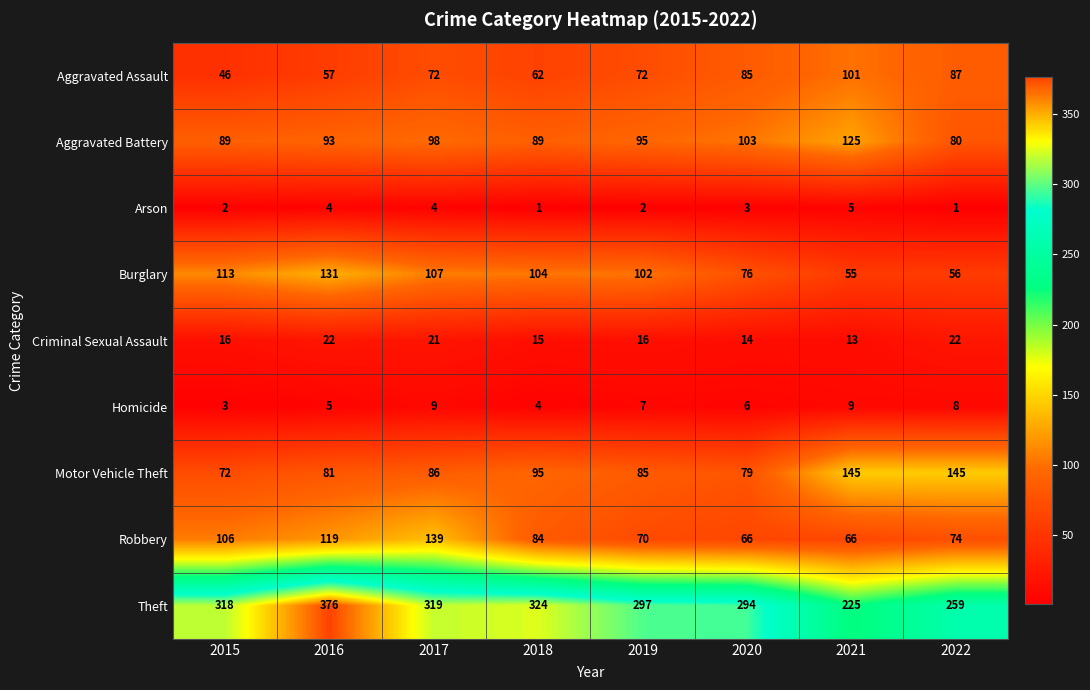

How many categories are shown in the chart?

8